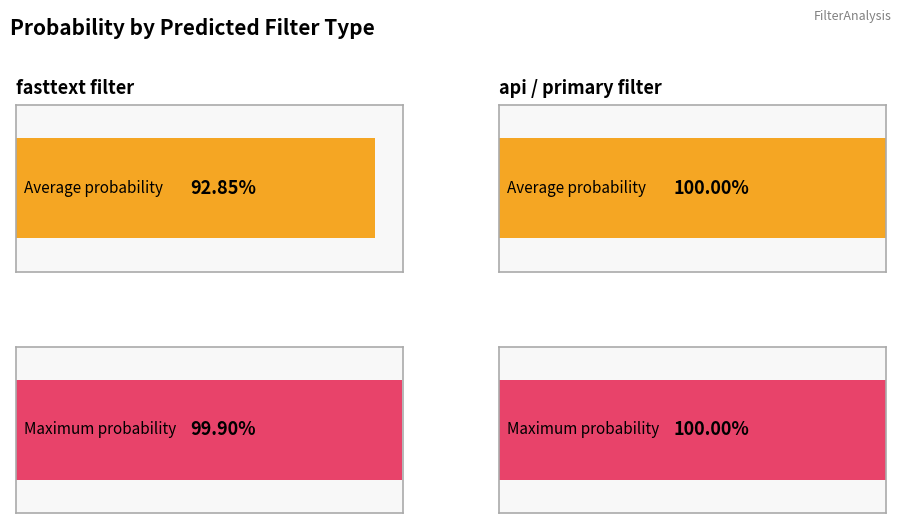

What is the greatest value displayed?

1.0